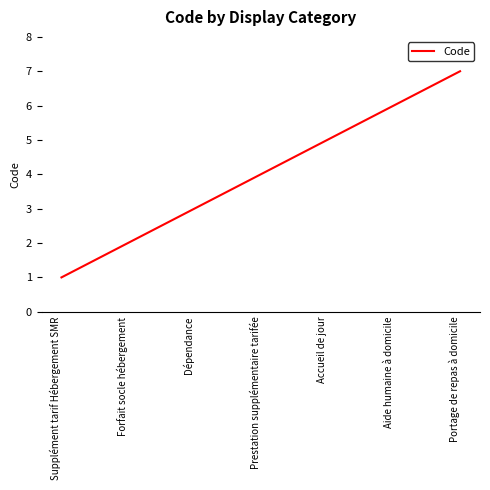

What is the change in value from Supplément tarif Hébergement SMR to Prestation supplémentaire tarifée?

+3